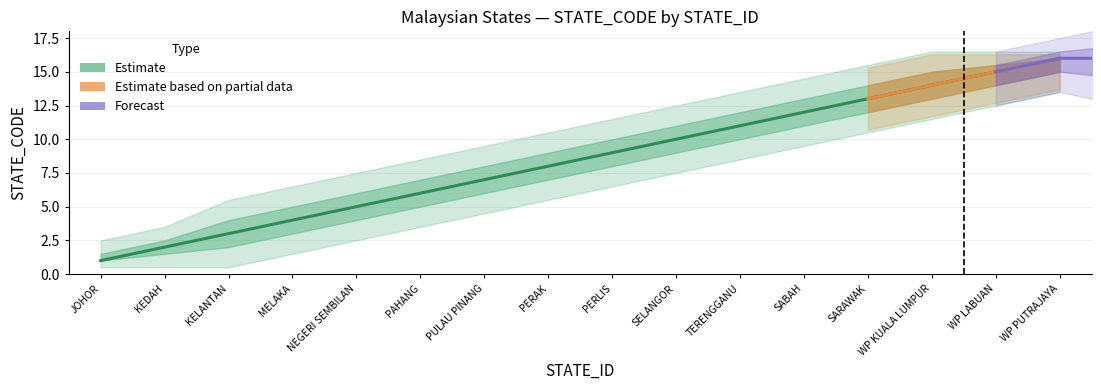

True or false: STATE_CODE_lower has more than 0 points higher than both neighbors.

False